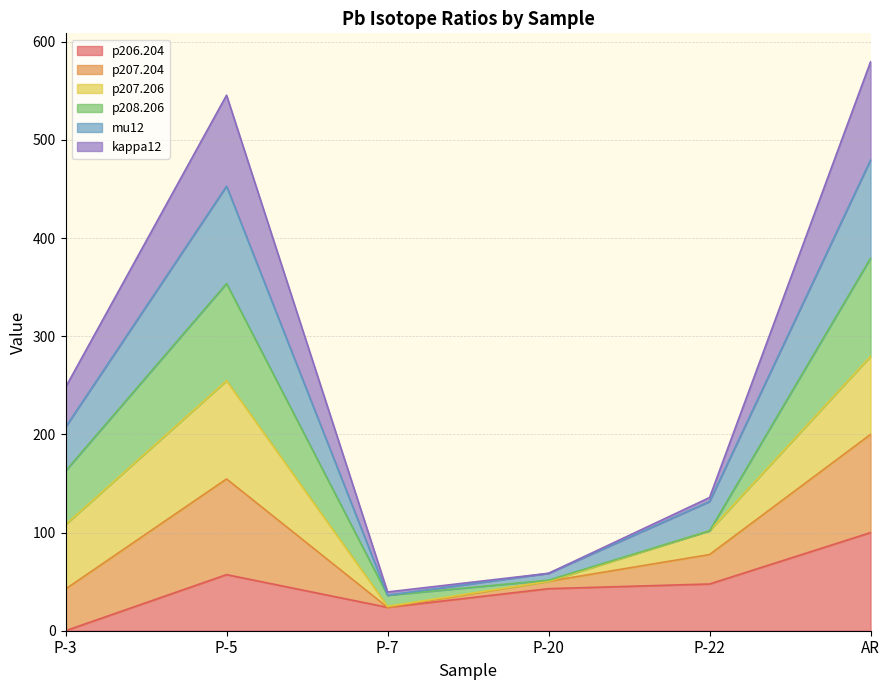

True or false: kappa12 and p206.204 intersect in this chart.

False